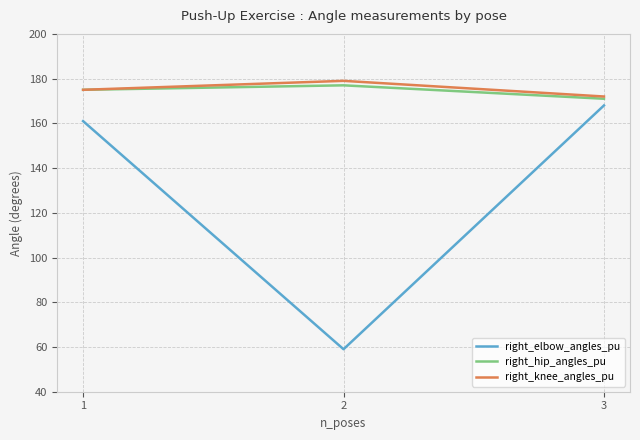

Is it true that right_elbow_angles_pu equals 15 at 2?

False